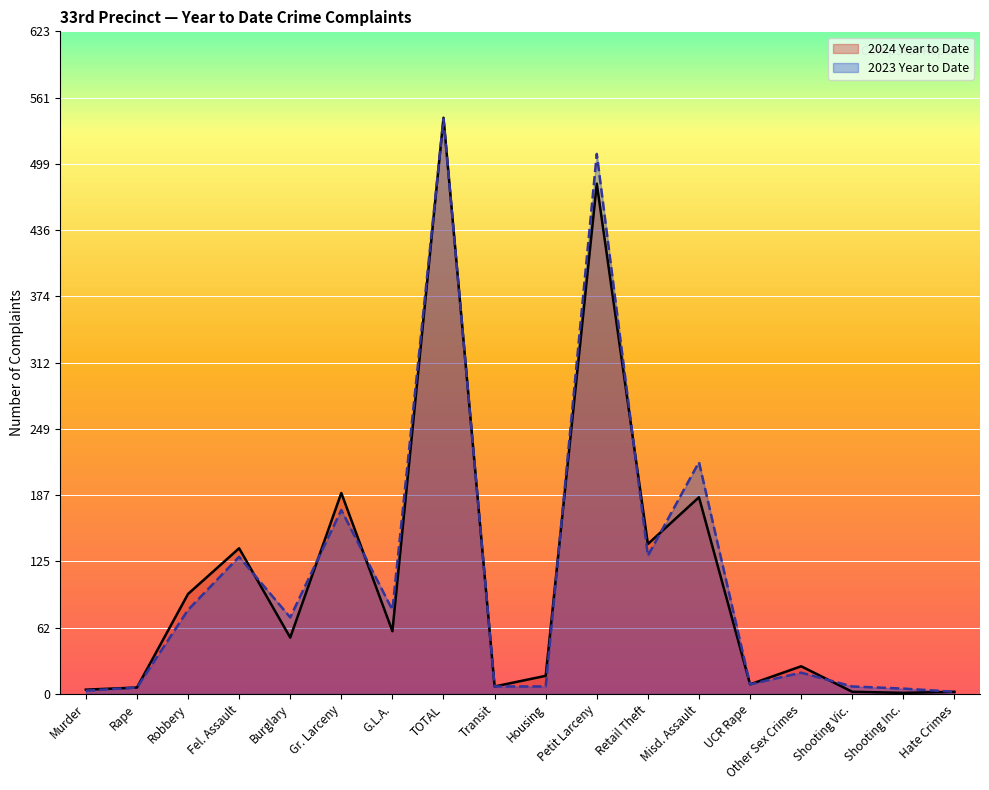

Is the value of 2024 Year to Date at Housing greater than the value of 2023 Year to Date at Murder?

Yes